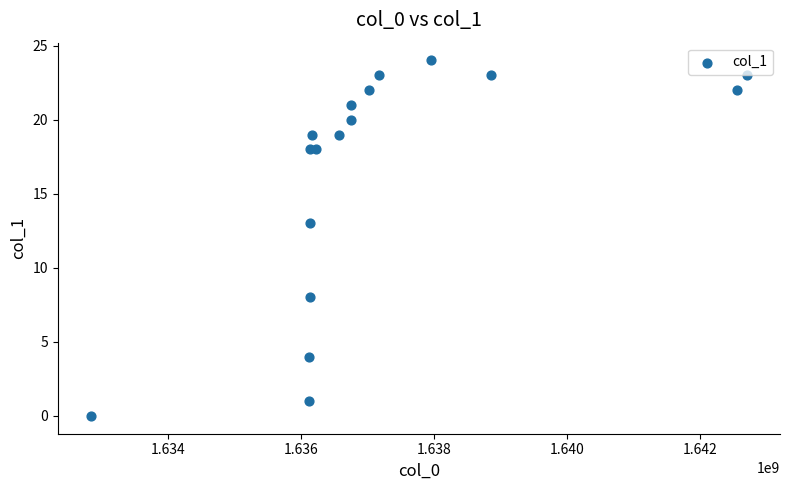

What Y value in the scatter plot is closest to 12?

13